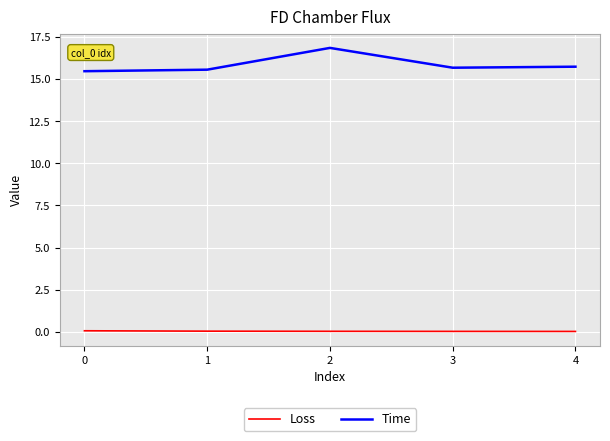

Which series has the largest range (max minus min)?

Time